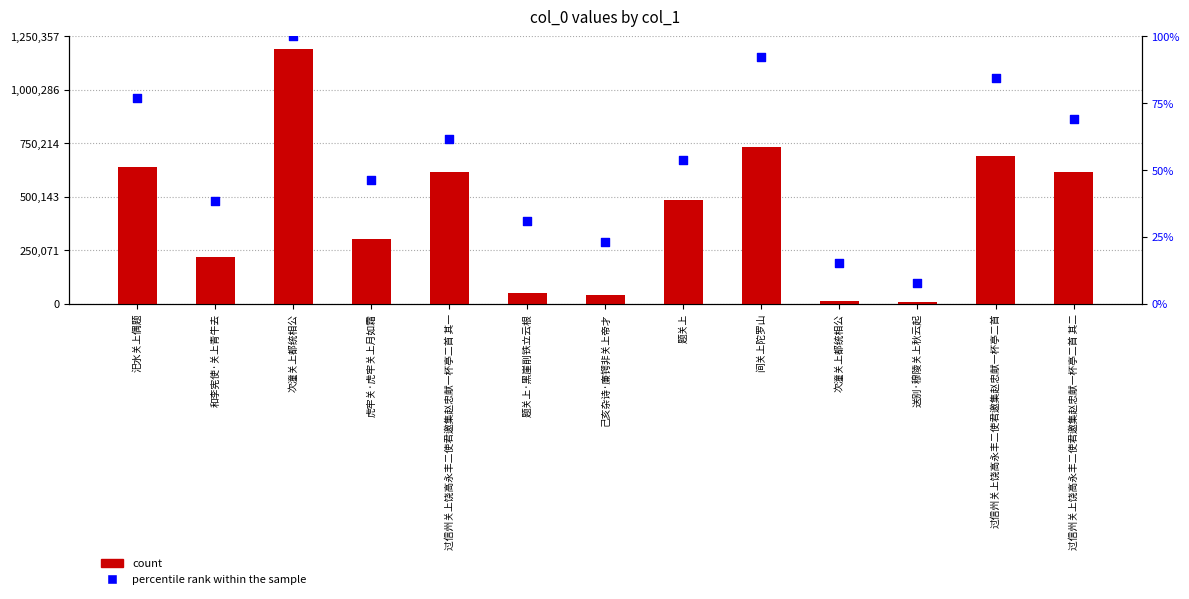

Which series contains the highest Y value?

count